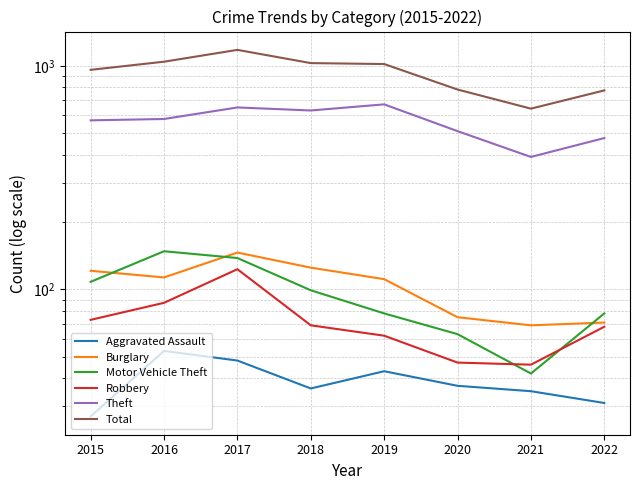

What is the sum of the Robbery values at 2020 and 2022?

115